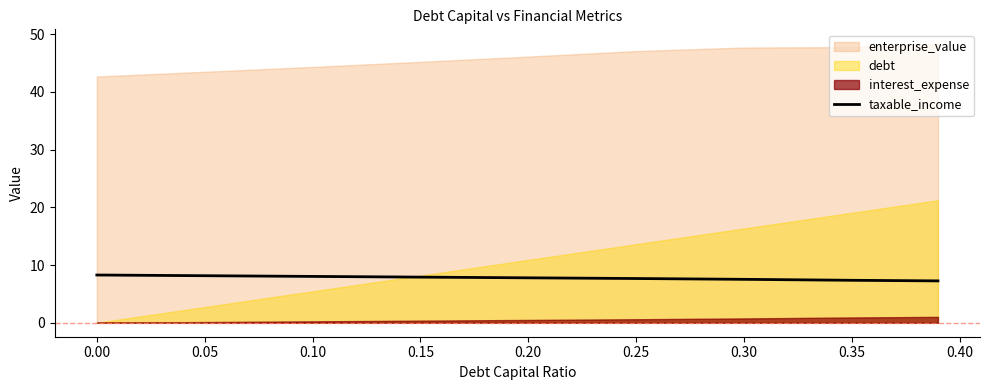

What is the value of the 7th point from the left?

7.5